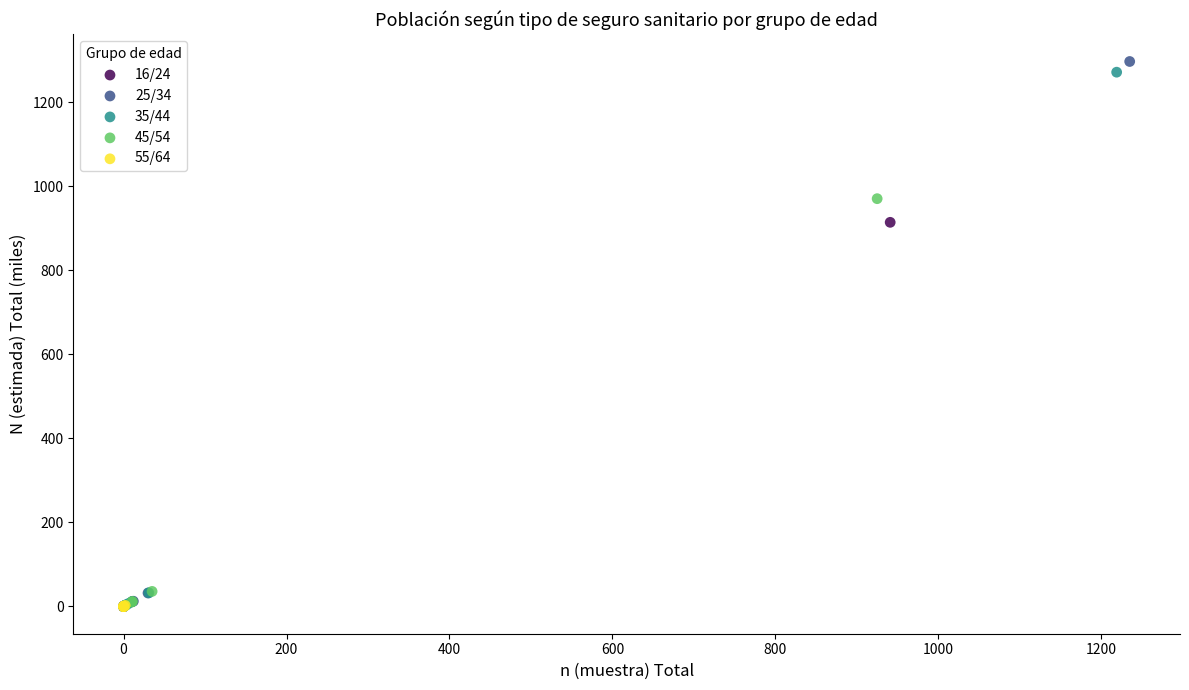

Which series has the widest spread of Y values?

25/34